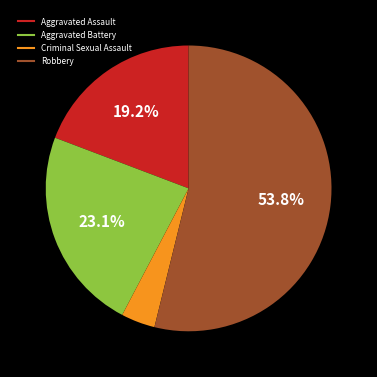

Count the number of slices in the pie.

4